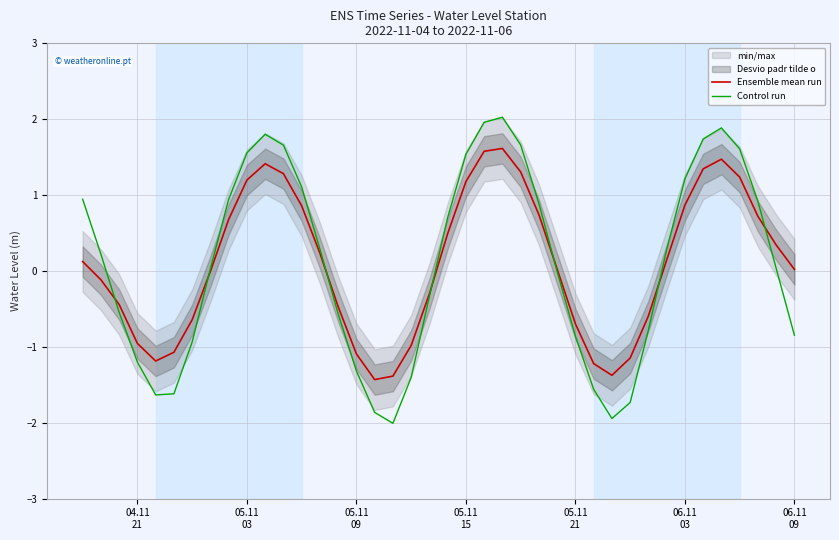

What is the highest value of the Ensemble mean run series?

1.6